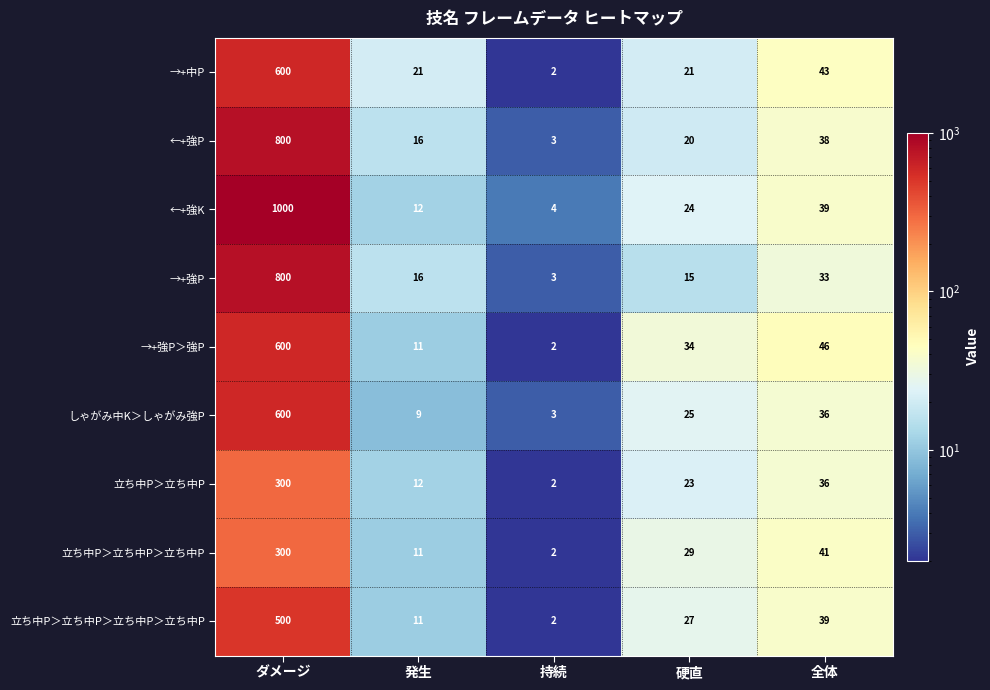

What is the difference between the highest and lowest values at 発生?

12